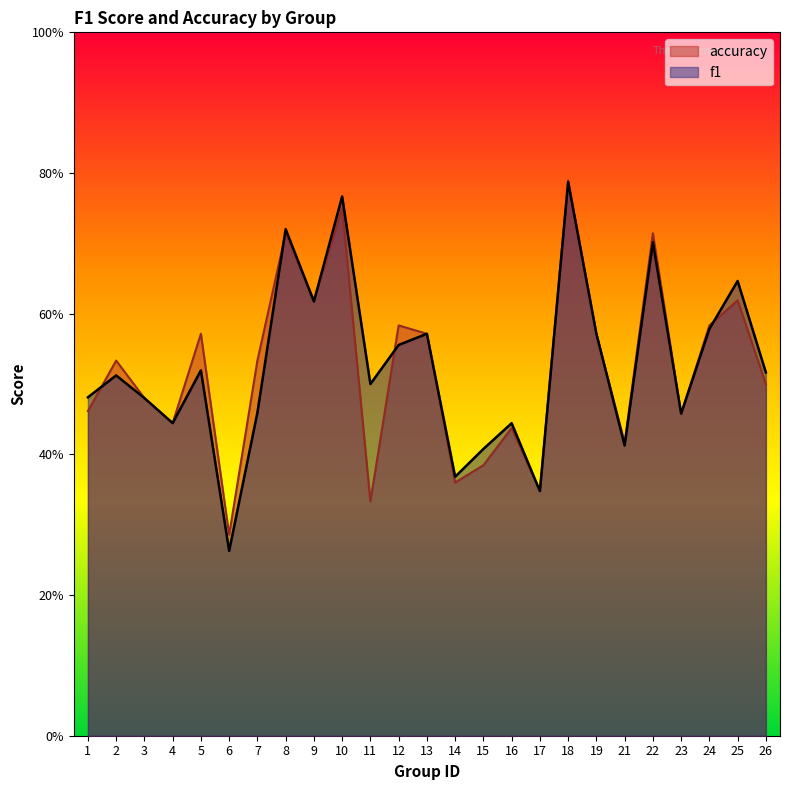

Reading left to right, transcribe all the data shown in this chart.

f1: 1=0.5	2=0.5	3=0.5	4=0.4	5=0.5	6=0.3	7=0.5	8=0.7	9=0.6	10=0.8	11=0.5	12=0.6	13=0.6	14=0.4	15=0.4	16=0.4	17=0.3	18=0.8	19=0.6	21=0.4	22=0.7	23=0.5	24=0.6	25=0.6	26=0.5
accuracy: 1=0.5	2=0.5	3=0.5	4=0.4	5=0.6	6=0.3	7=0.5	8=0.7	9=0.6	10=0.8	11=0.3	12=0.6	13=0.6	14=0.4	15=0.4	16=0.4	17=0.3	18=0.8	19=0.6	21=0.4	22=0.7	23=0.5	24=0.6	25=0.6	26=0.5